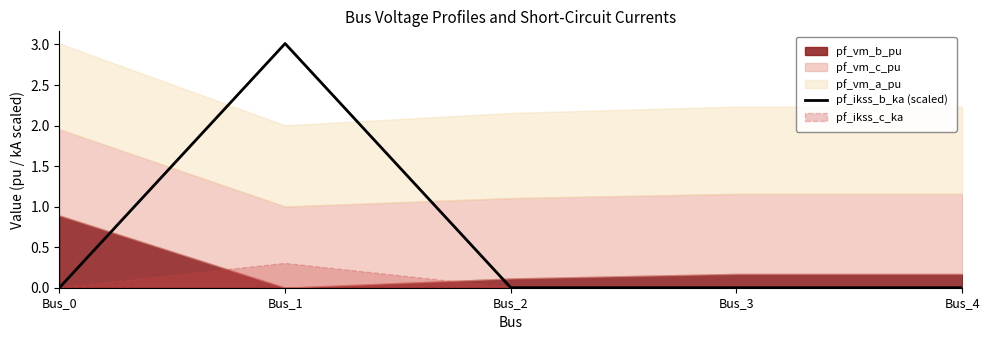

Which has a higher value, Bus_3 or Bus_4?

Bus_3